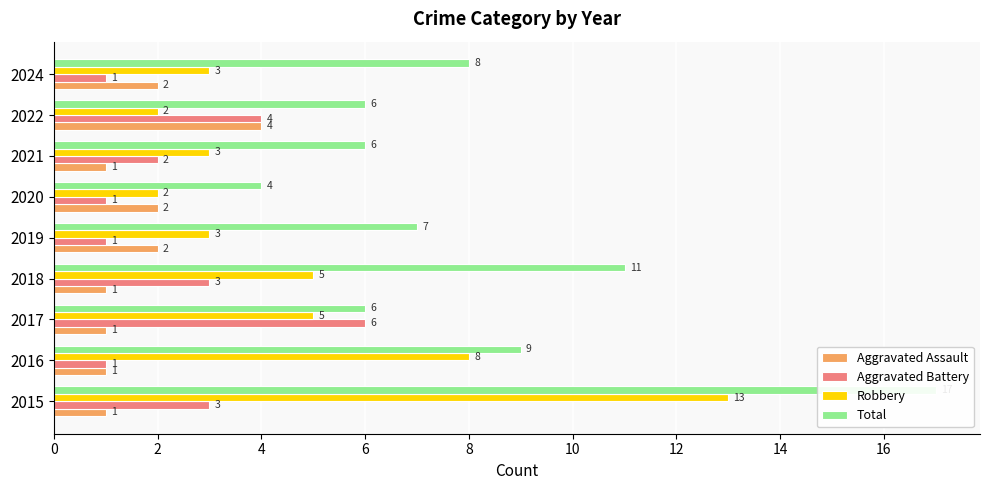

The Aggravated Battery series shows 1 at 2019. True or false?

True